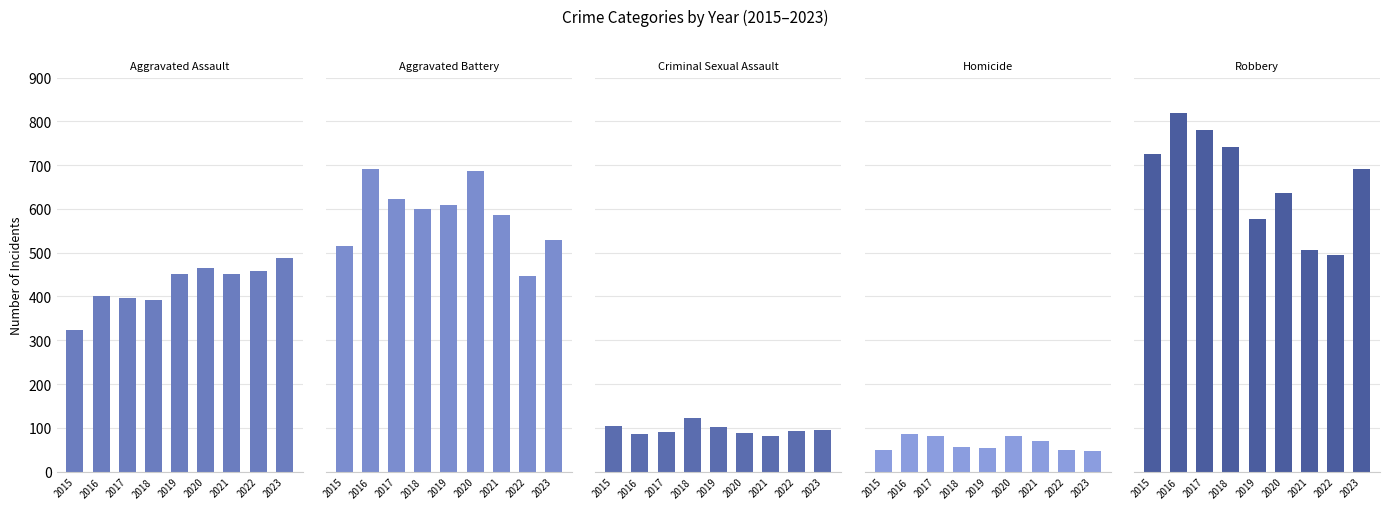

At how many categories does at least one series exceed 193?

9